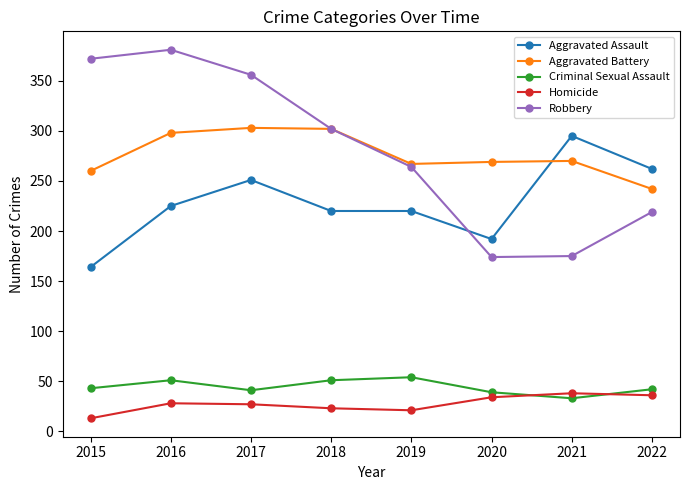

What is the difference between the Aggravated Battery values at 2020 and 2021?

1